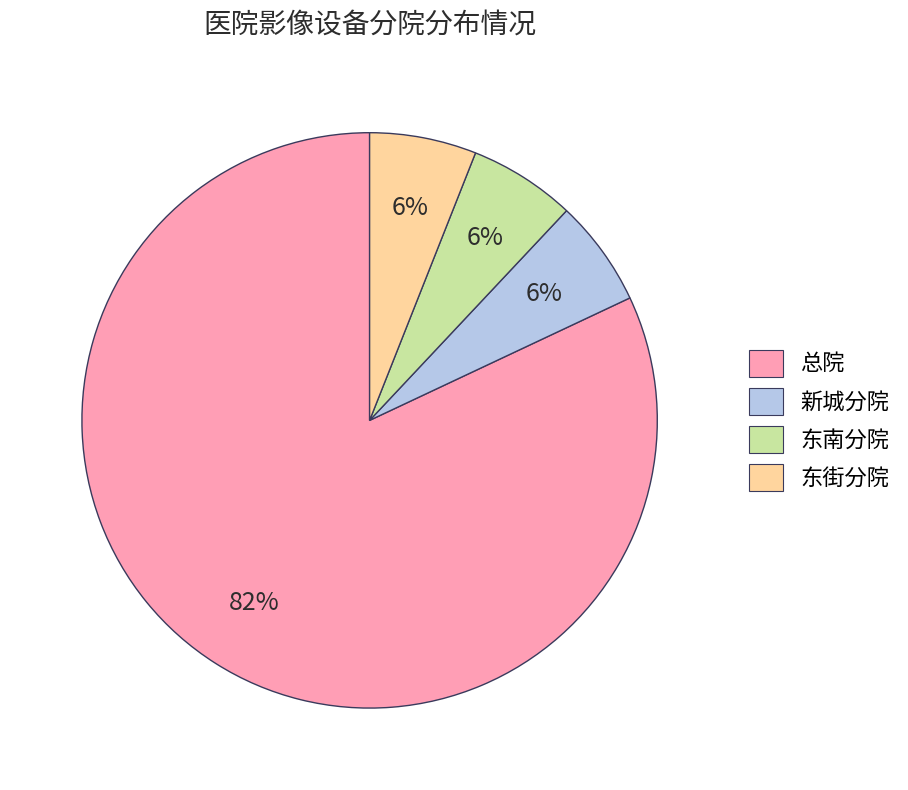

Combined, do 总院 and 东街分院 account for over 50%?

Yes